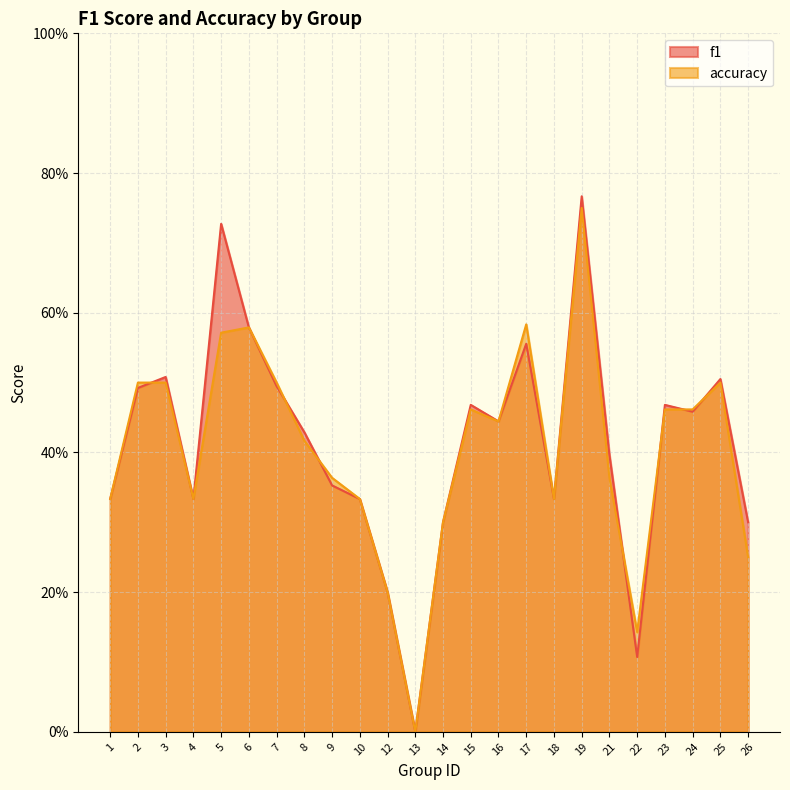

How many intersections are there between accuracy and f1?

7